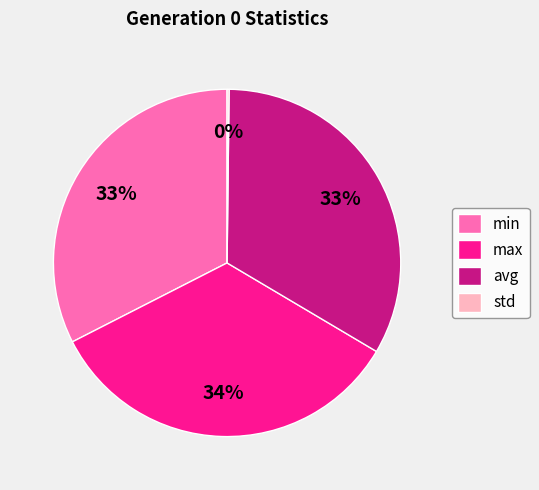

To the nearest percent, what is the difference between the avg and max slice percentages?

1%